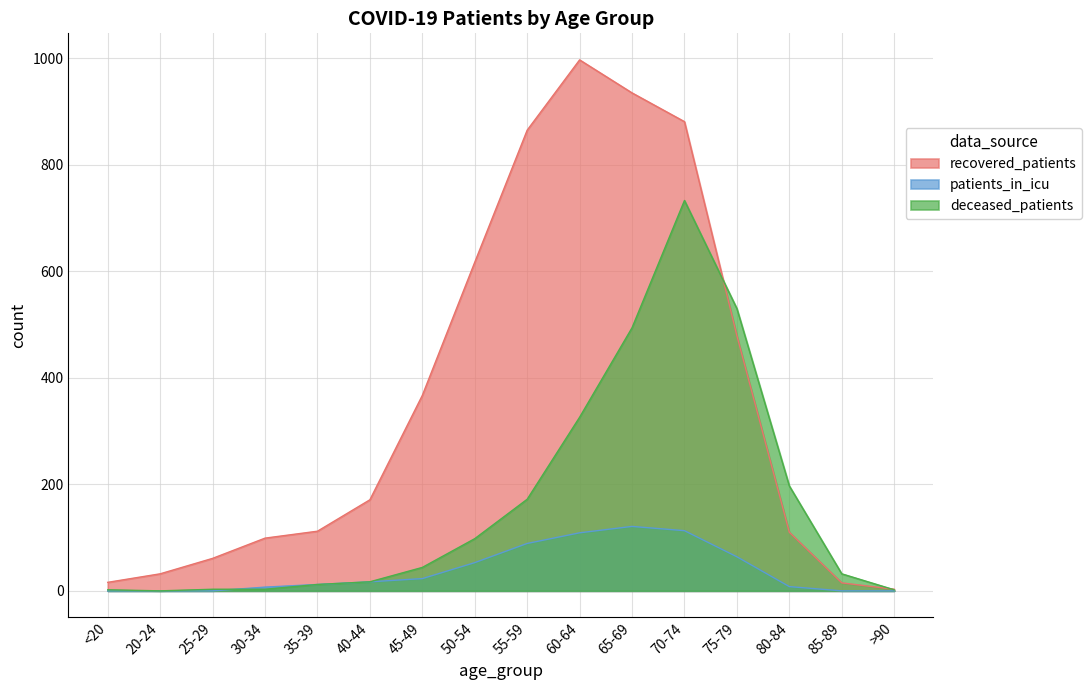

Reading right to left, transcribe all the data shown in this chart.

recovered_patients: >90=3	85-89=15	80-84=110	75-79=479	70-74=881	65-69=935	60-64=997	55-59=865	50-54=617	45-49=367	40-44=171	35-39=112	30-34=99	25-29=61	20-24=32	<20=16
deceased_patients: >90=2	85-89=32	80-84=197	75-79=530	70-74=733	65-69=494	60-64=326	55-59=172	50-54=98	45-49=44	40-44=17	35-39=12	30-34=3	25-29=3	20-24=0	<20=2
patients_in_icu: >90=0	85-89=0	80-84=8	75-79=64	70-74=113	65-69=121	60-64=109	55-59=89	50-54=53	45-49=23	40-44=17	35-39=12	30-34=7	25-29=0	20-24=0	<20=0